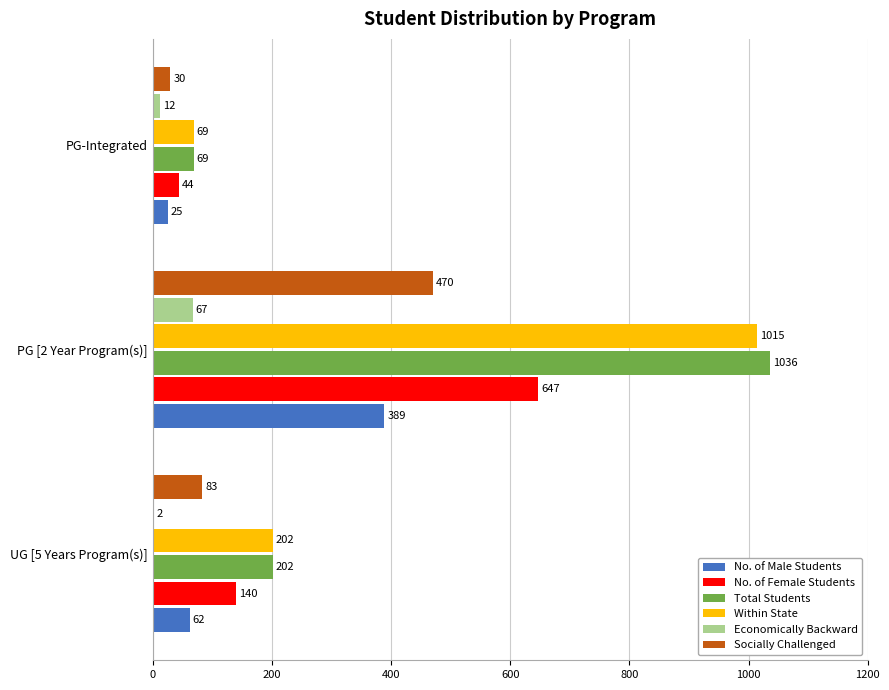

Is it true that No. of Female Students equals 140 at UG [5 Years Program(s)]?

True